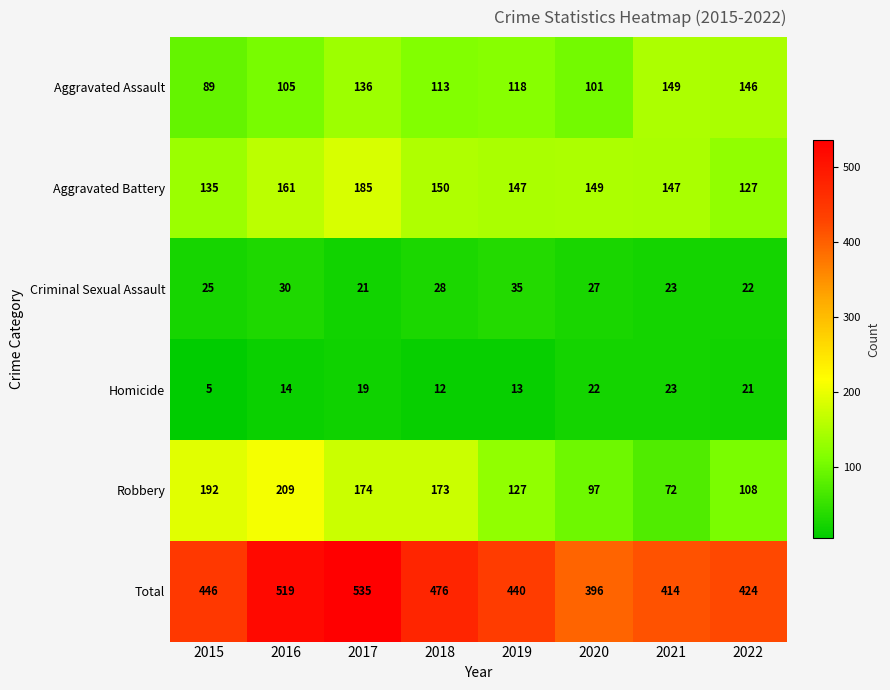

The Total series shows 713 at 2019. True or false?

False